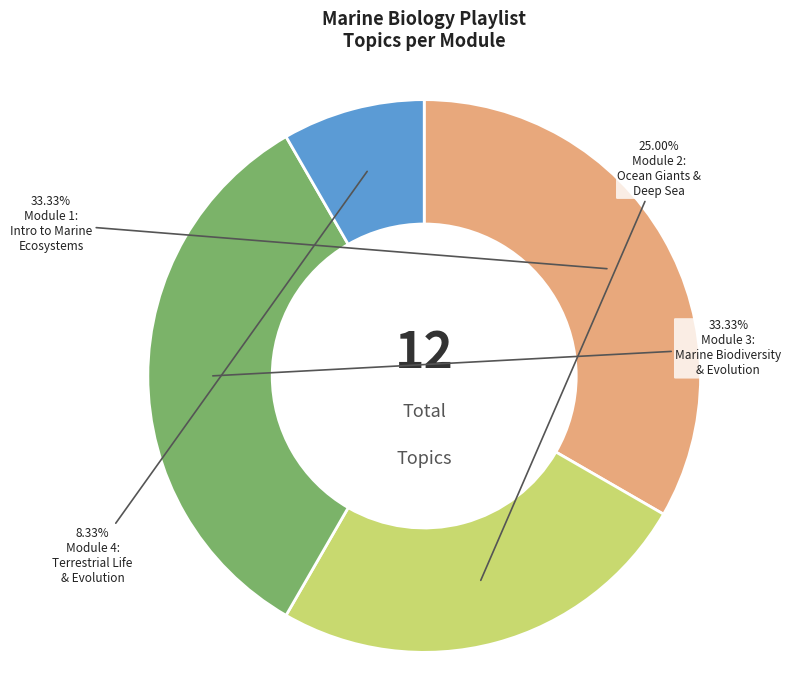

How many segments does this pie chart have?

4